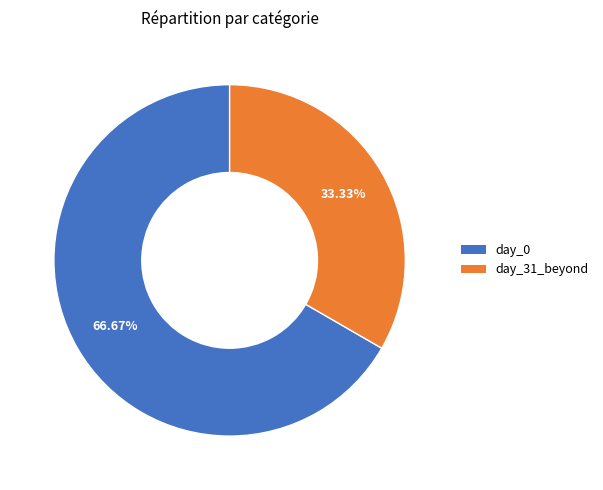

Does any single category account for the majority?

Yes